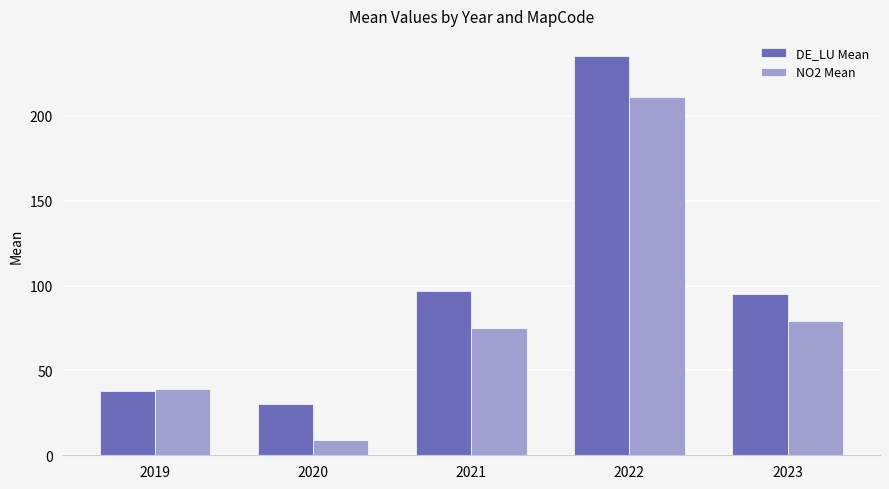

The DE_LU Mean series shows 15.9 at 2020. True or false?

False